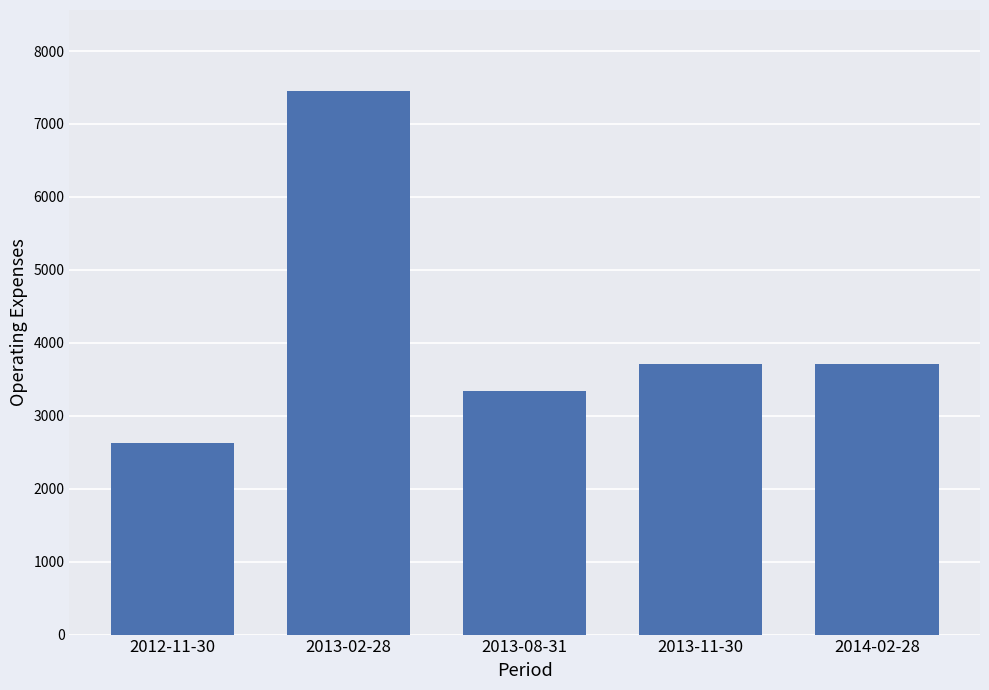

What is the minimum value shown in the chart?

2631